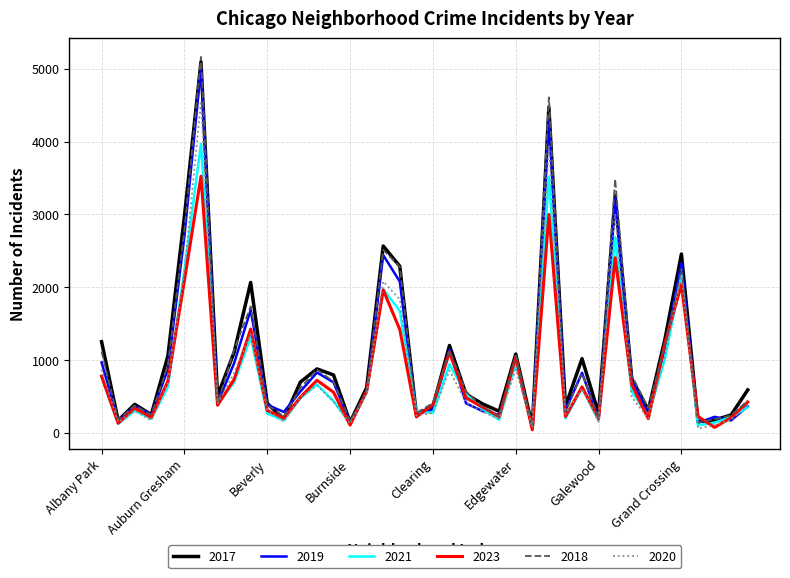

At how many categories does at least one series exceed 2705?

4